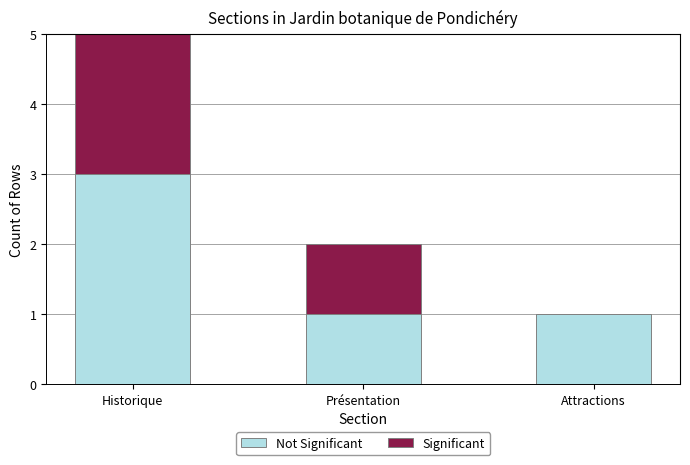

What is the total value across all series at Historique?

5